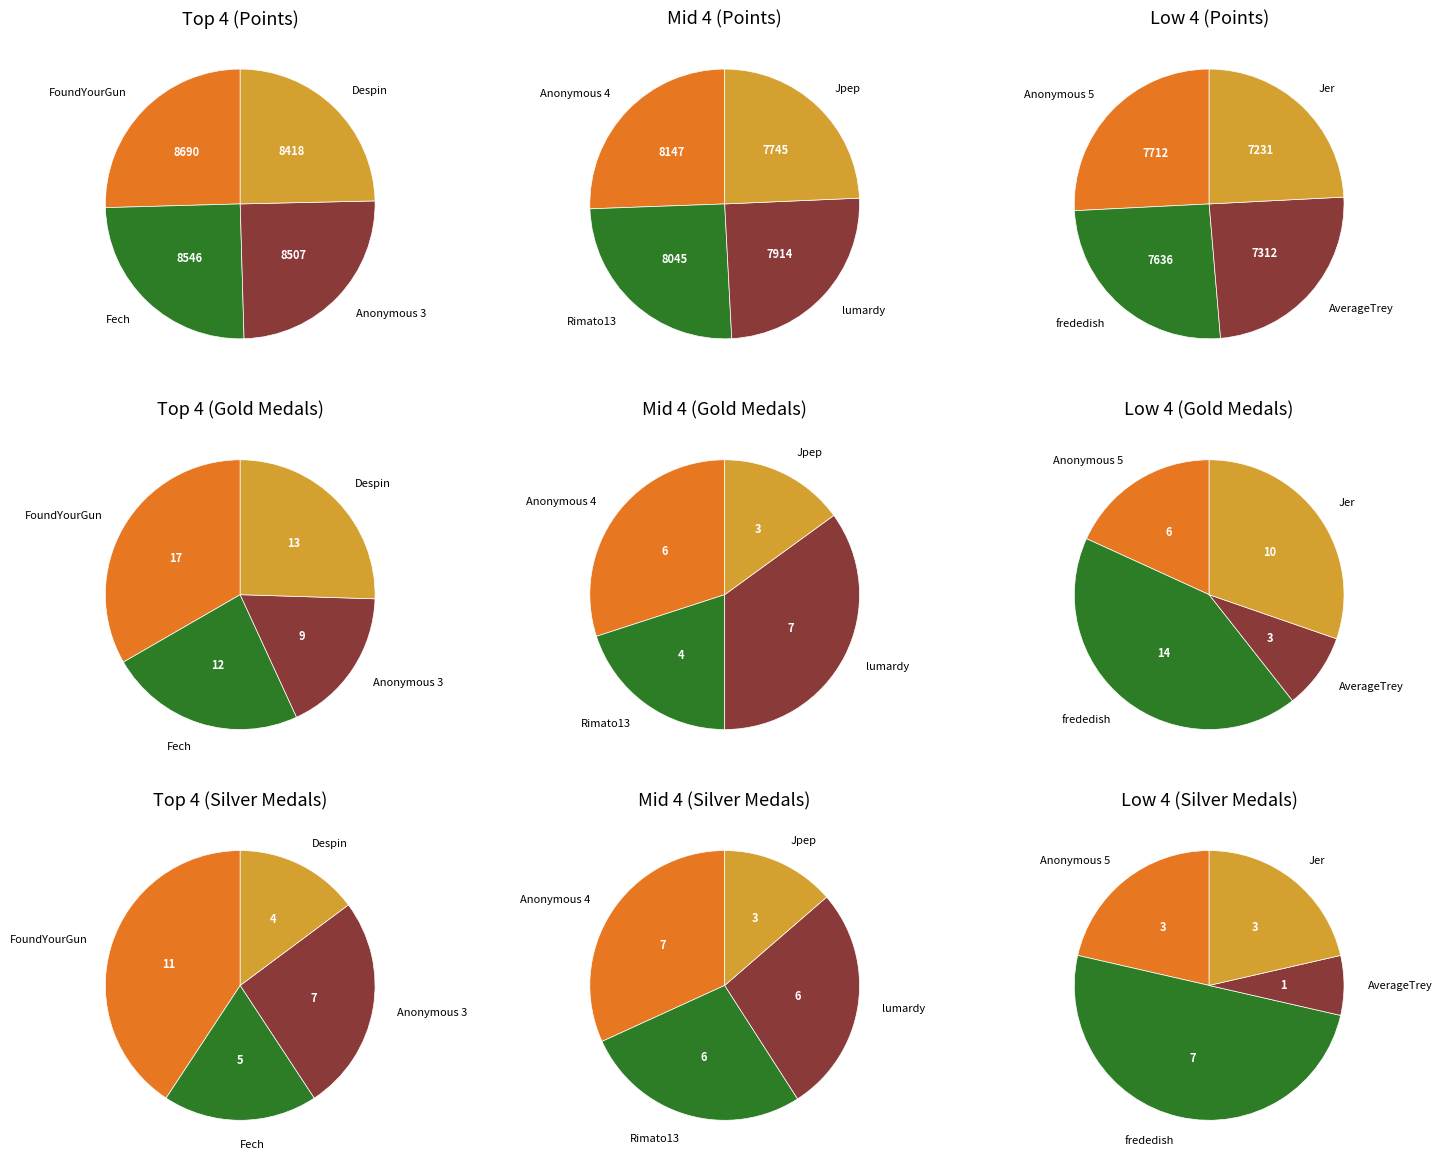

Does any single category account for the majority?

No